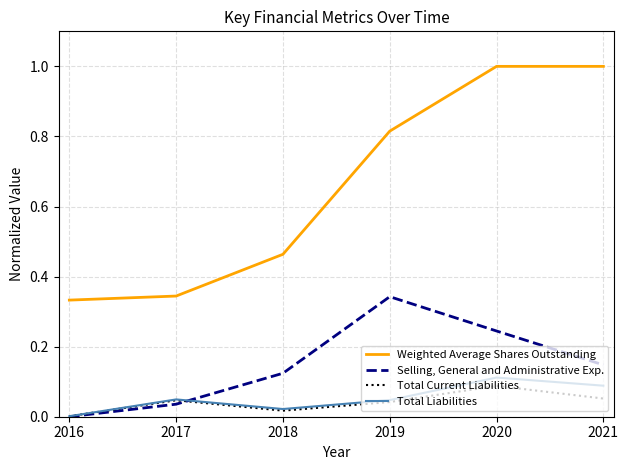

Which series has the largest total across all categories?

Weighted Average Shares Outstanding